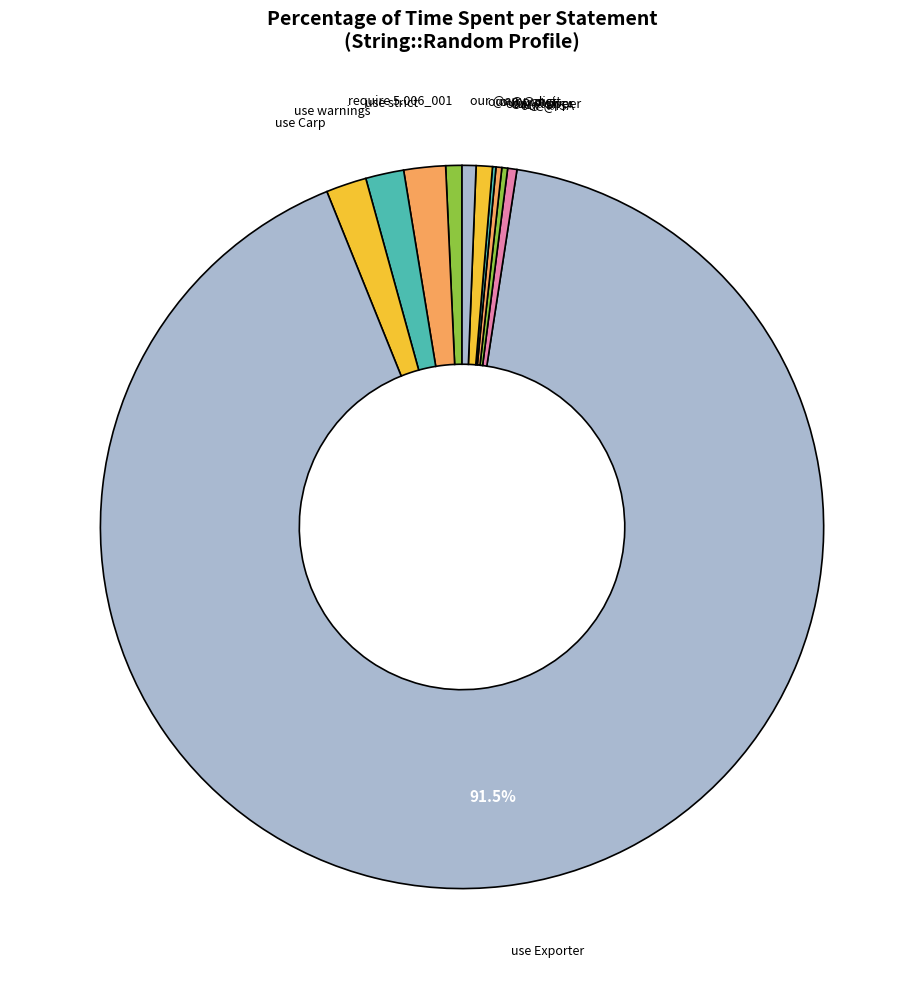

Rank the categories by value from lowest to highest.

our @digit, our @upper, our @lower, our @ISA, our @any, require 5.006_001, our @punct, use warnings, use Carp, use strict, use Exporter